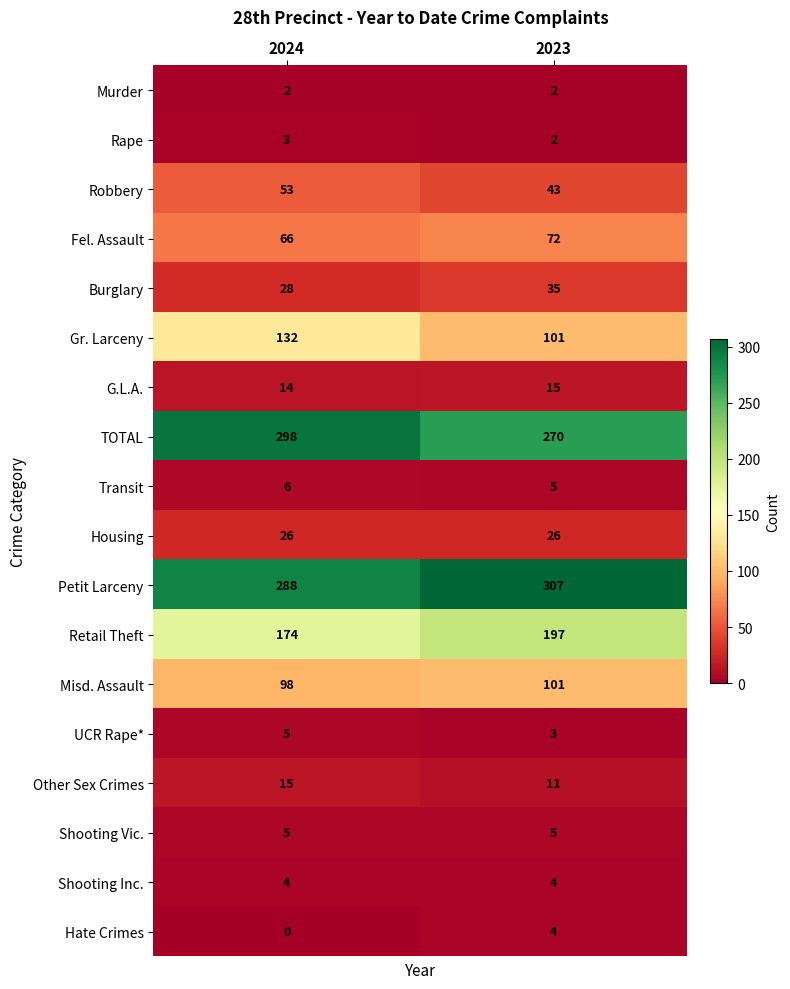

What is the difference between the highest and lowest values at 2024?

298